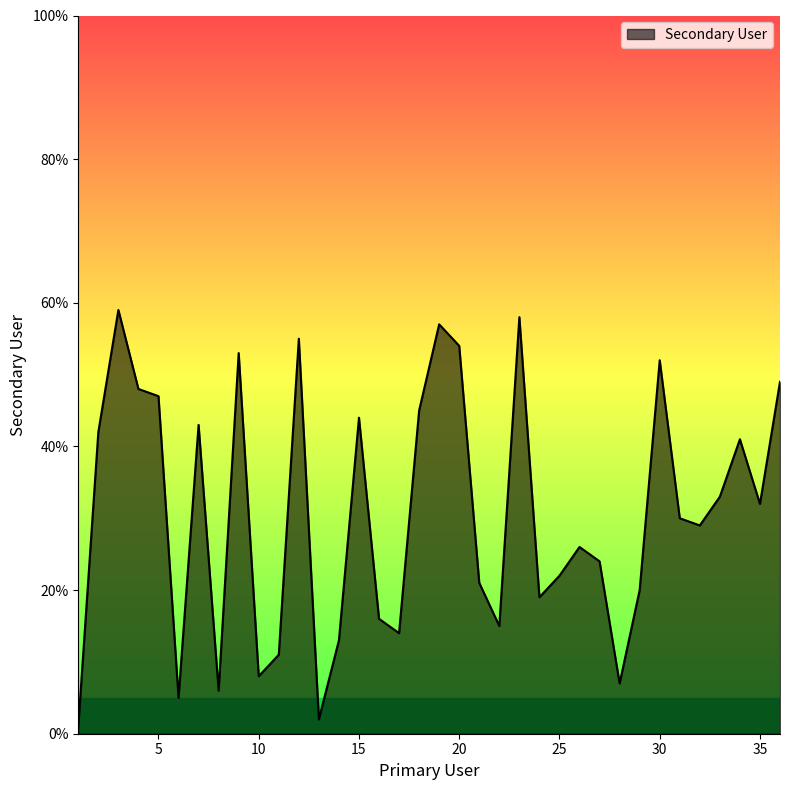

Reading left to right, transcribe all the data shown in this chart.

1=1	2=42	3=59	4=48	5=47	6=5	7=43	8=6	9=53	10=8	11=11	12=55	13=2	14=13	15=44	16=16	17=14	18=45	19=57	20=54	21=21	22=15	23=58	24=19	25=22	26=26	27=24	28=7	29=20	30=52	31=30	32=29	33=33	34=41	35=32	36=49